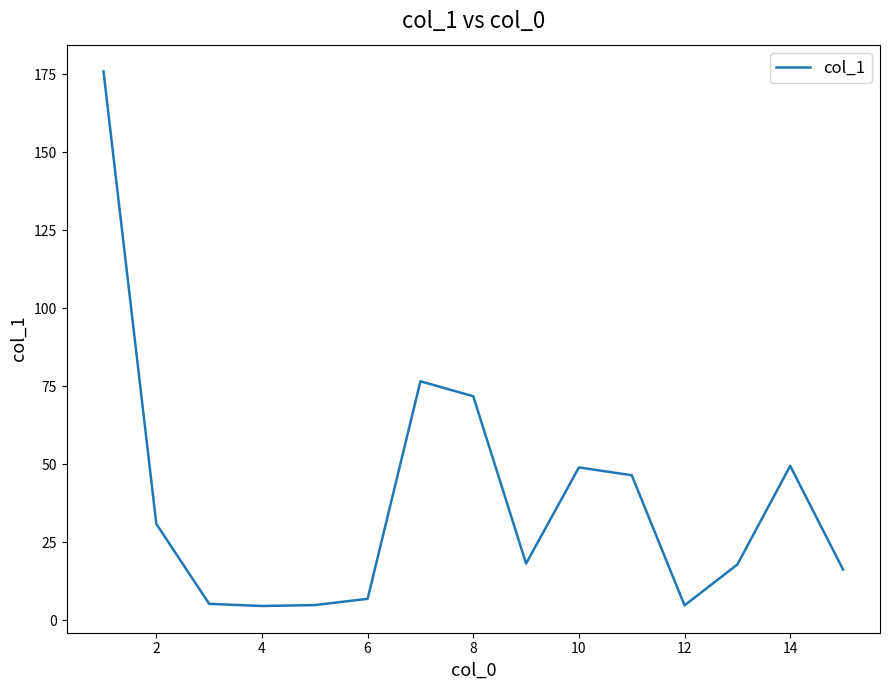

What is the smallest value displayed?

4.6